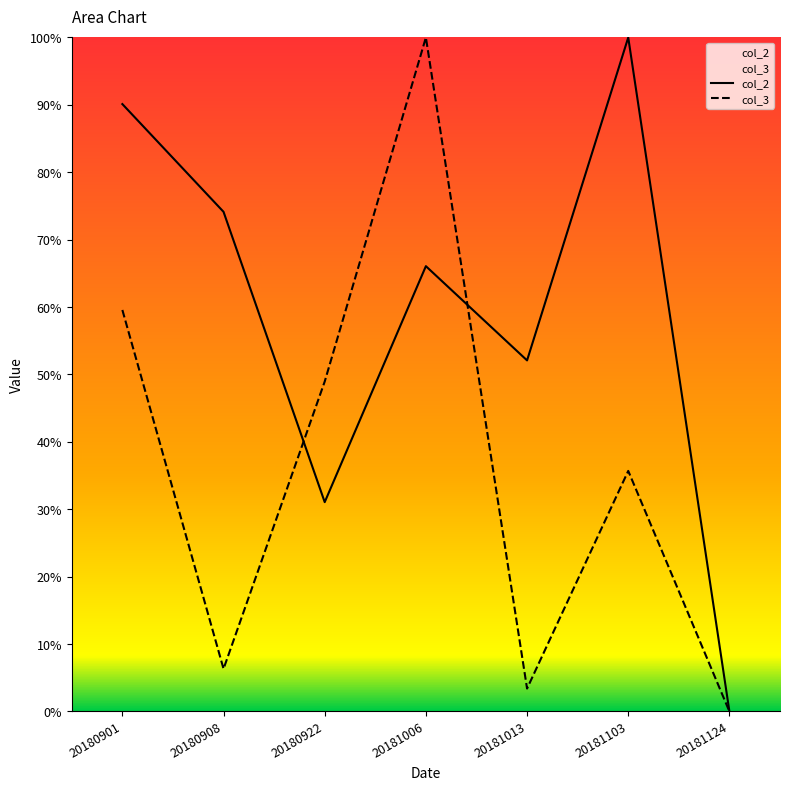

What is the sum of all col_3 values?

253.9